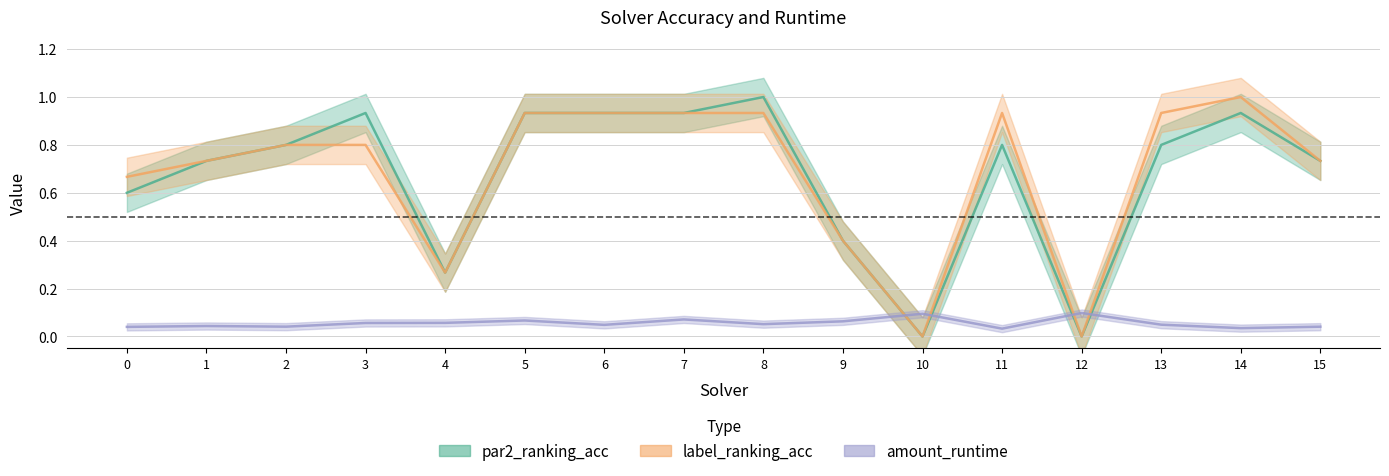

At which label is par2_ranking_acc closest to 0?

10